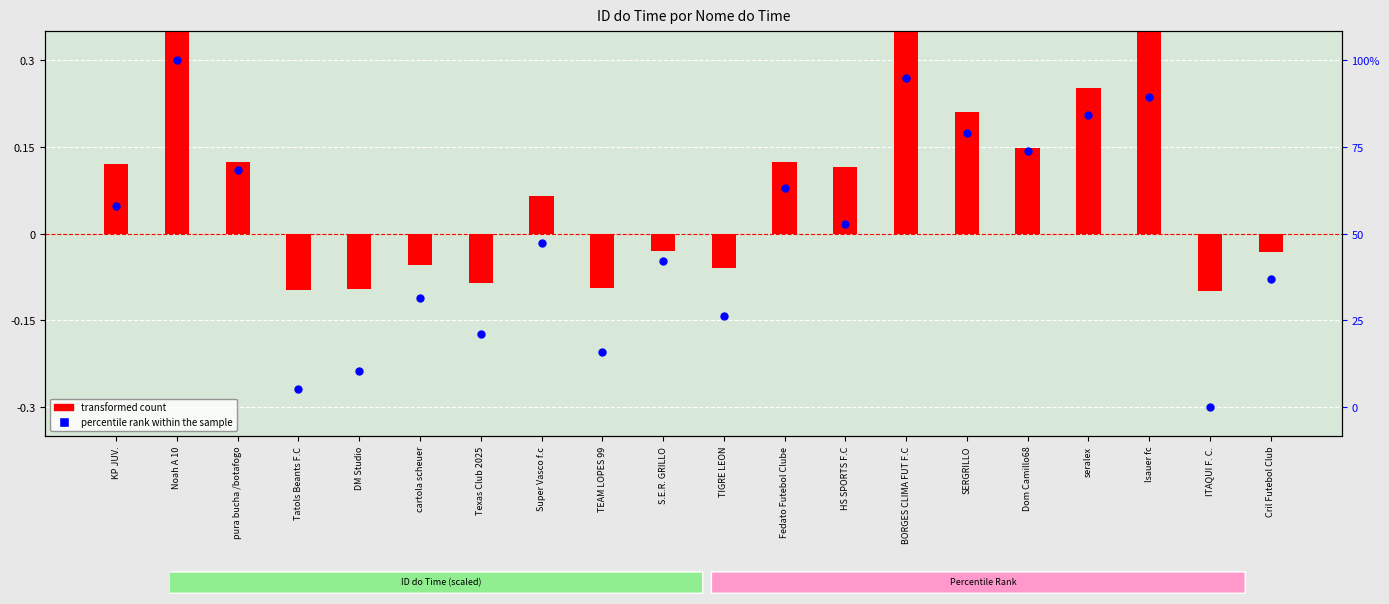

At which category is the sum across all series the highest?

Noah A 10